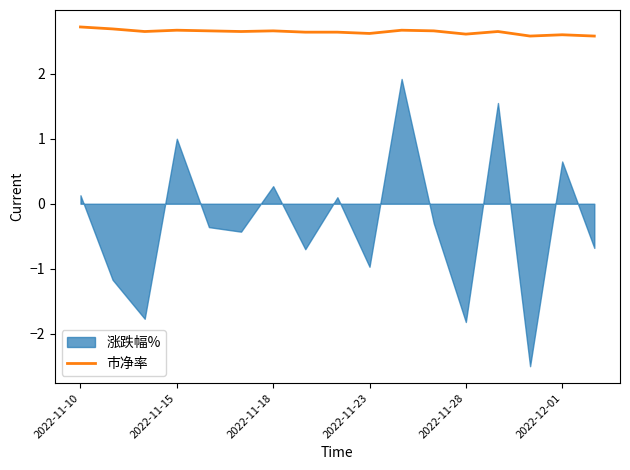

What is the highest value of the 市净率 series?

2.7